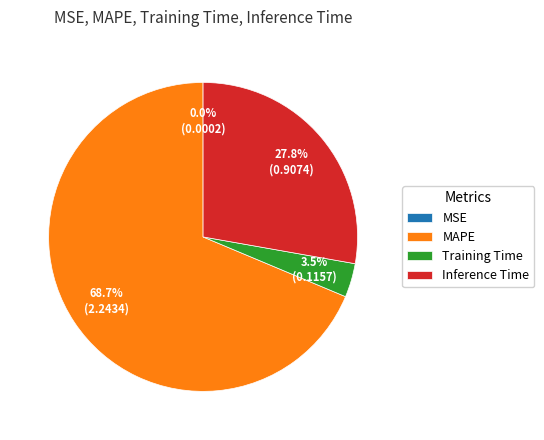

Approximately how many times larger is the value at Inference Time compared to MAPE?

0.4